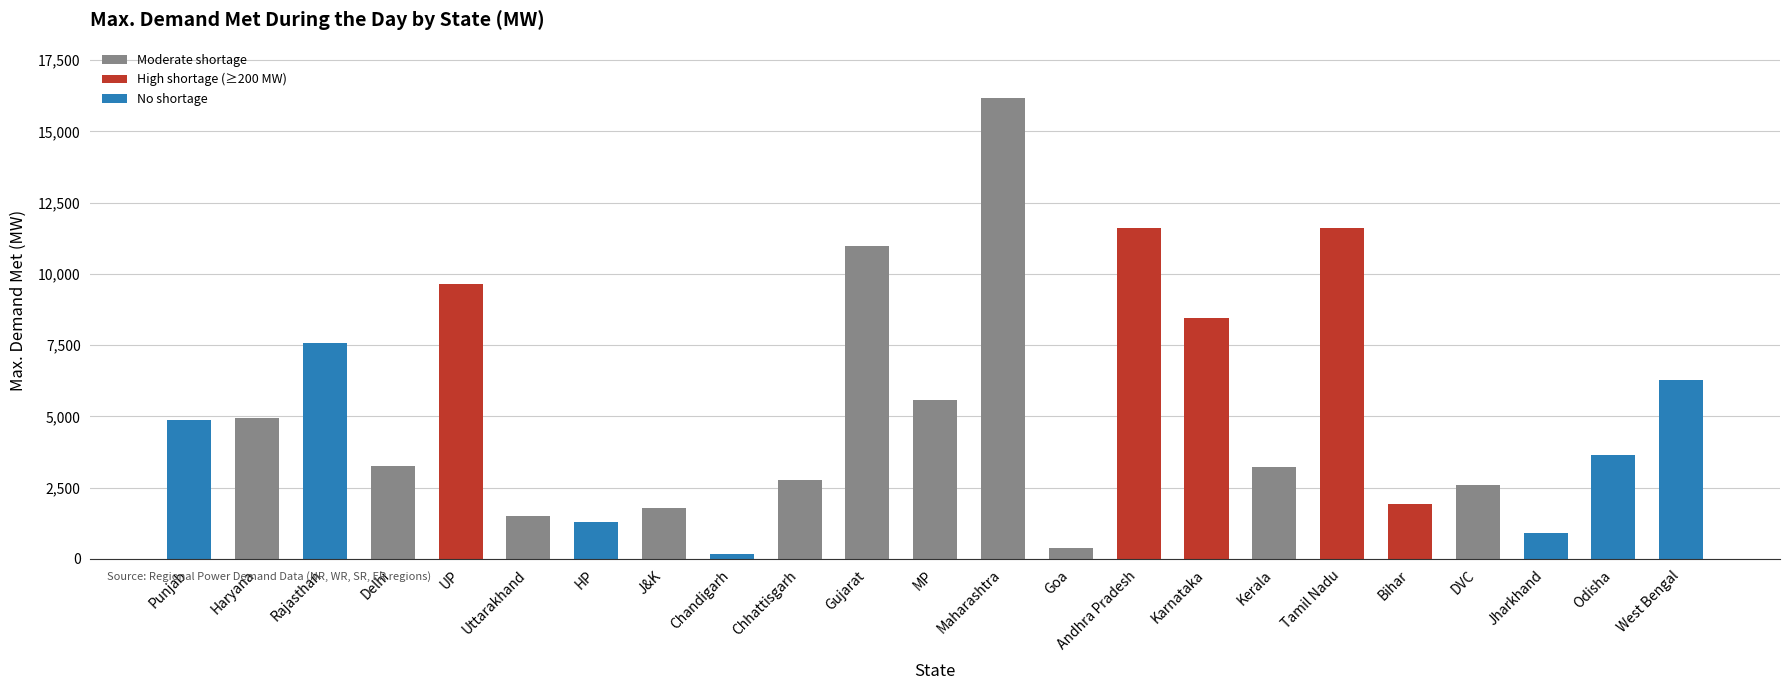

What is the label of the 16th bar from the right?

J&K